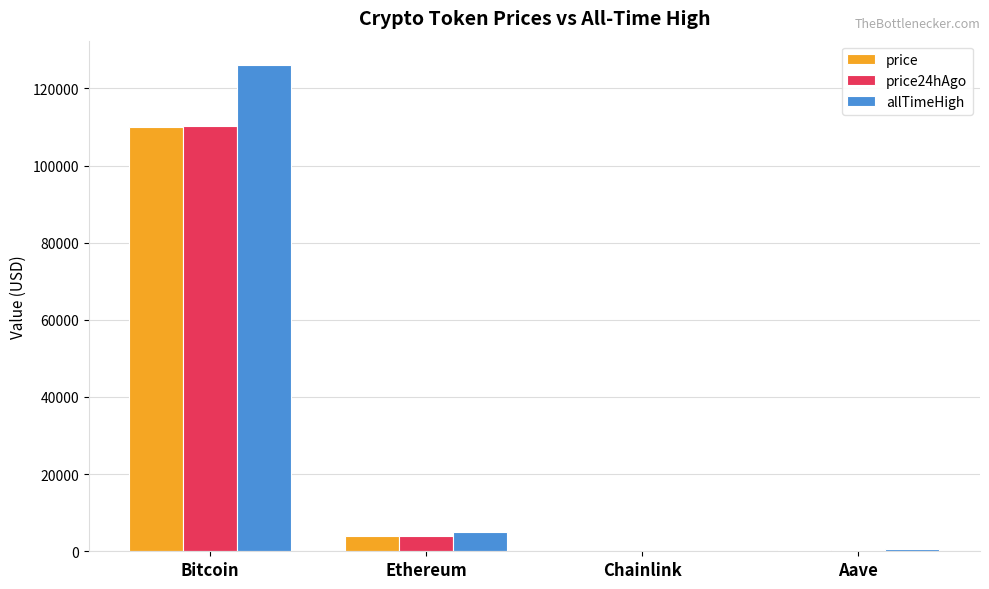

The value of price at Ethereum is 3840.4. True or false?

True